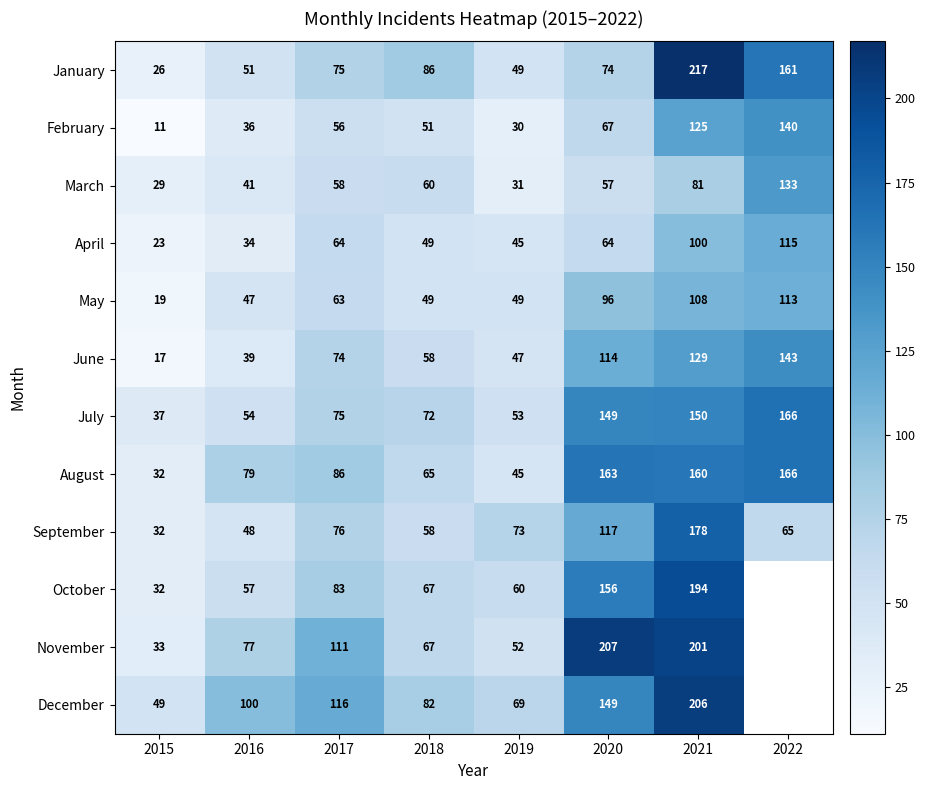

Read the February value at 2017.

56